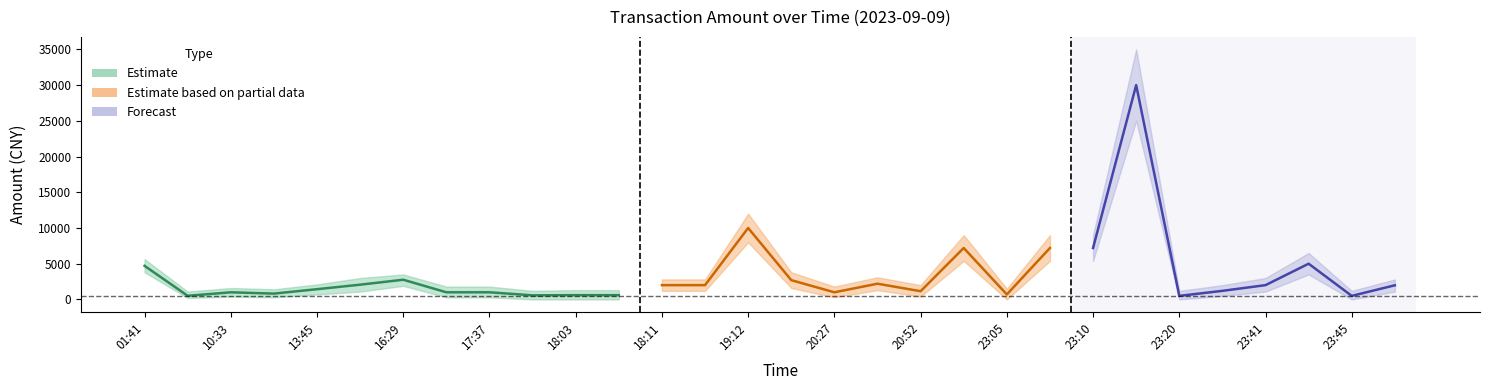

True or false: amt_lower and amt intersect in this chart.

False